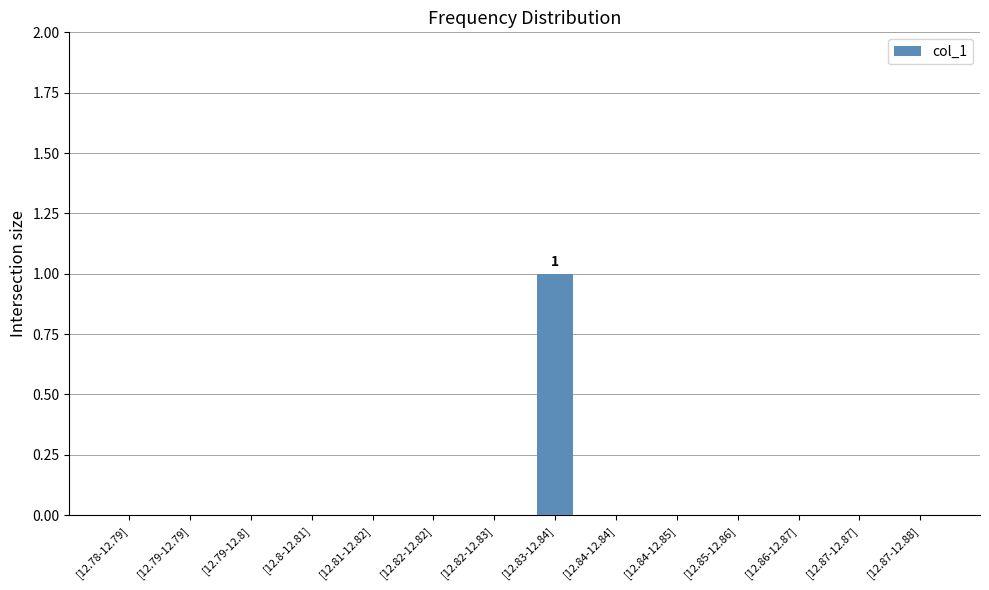

Count the values in the range 0 to 1.

14